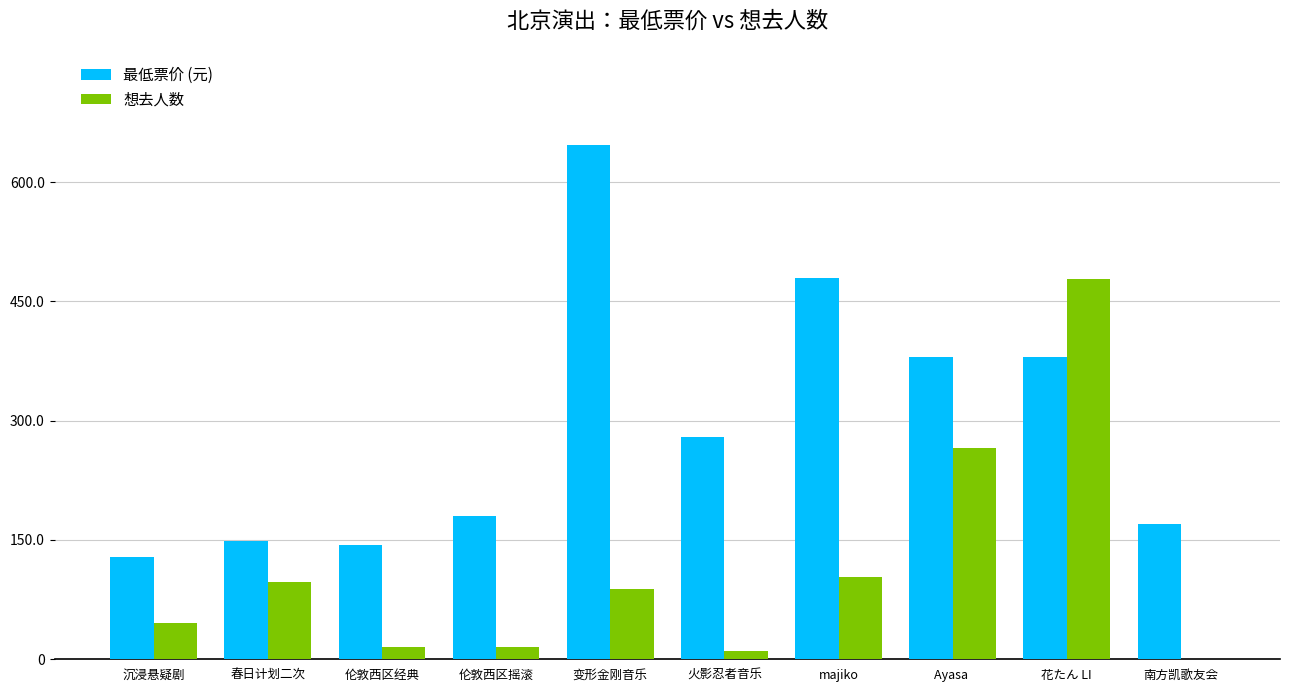

What is the sum of all 想去人数 values?

1121